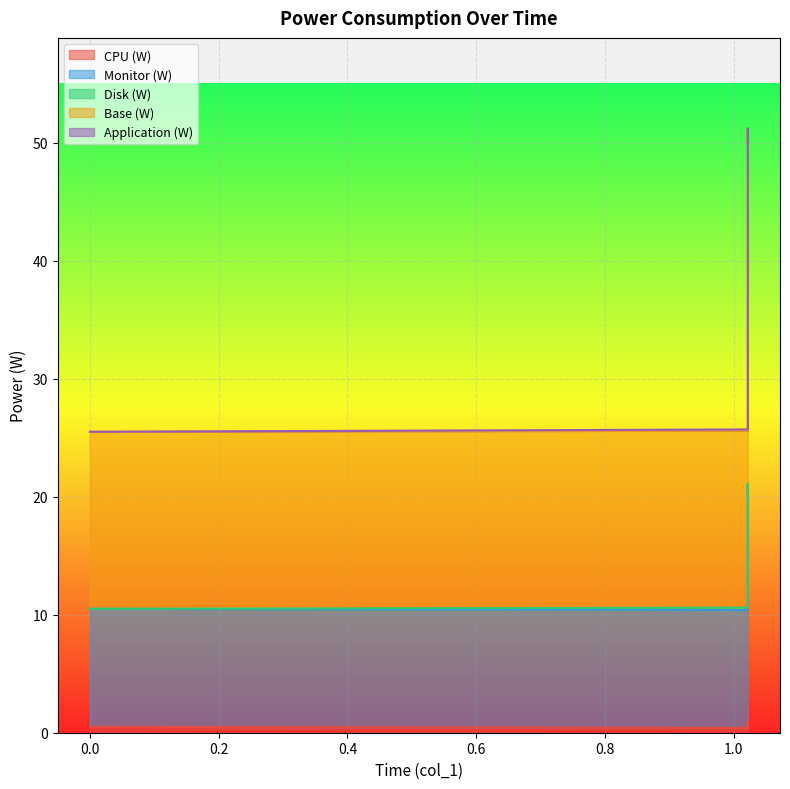

Is it true that CPU (W) equals 0.8 at 0?

False